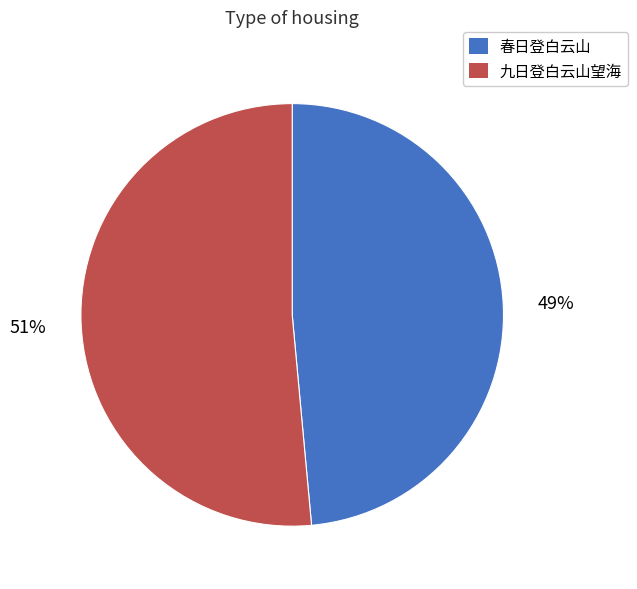

Between 春日登白云山 and 九日登白云山望海, which is larger?

九日登白云山望海